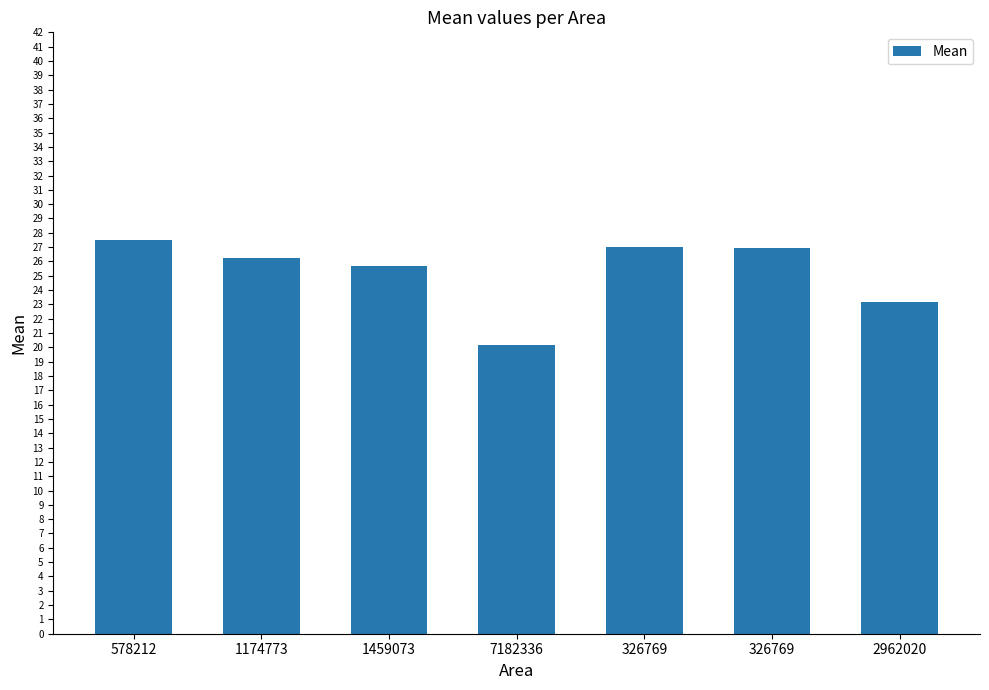

How many series are shown in this chart?

1